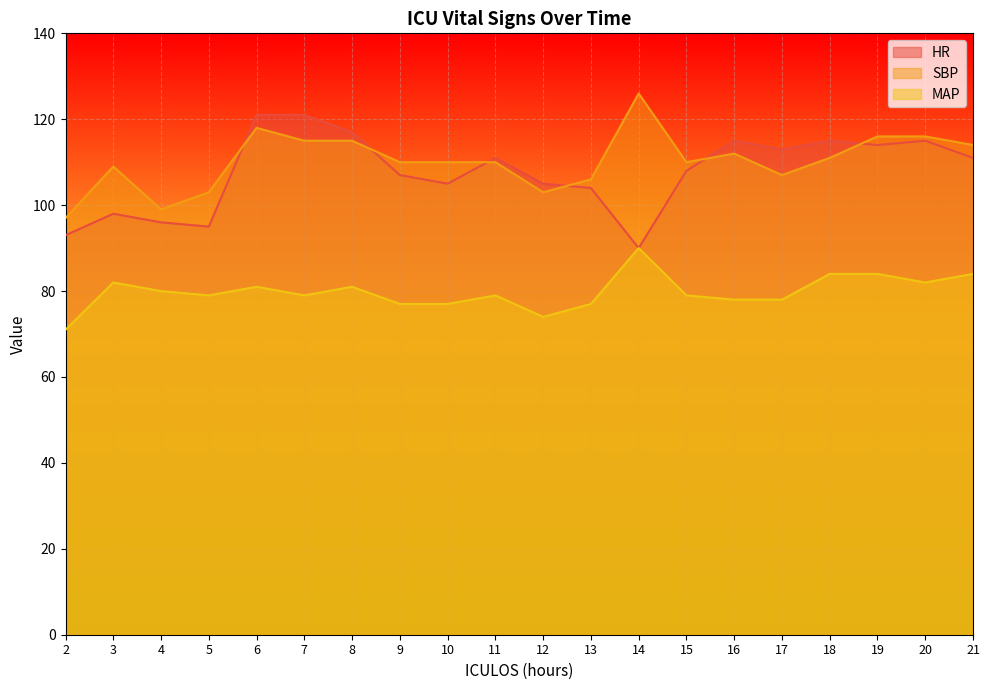

True or false: HR and MAP cross at least once.

False